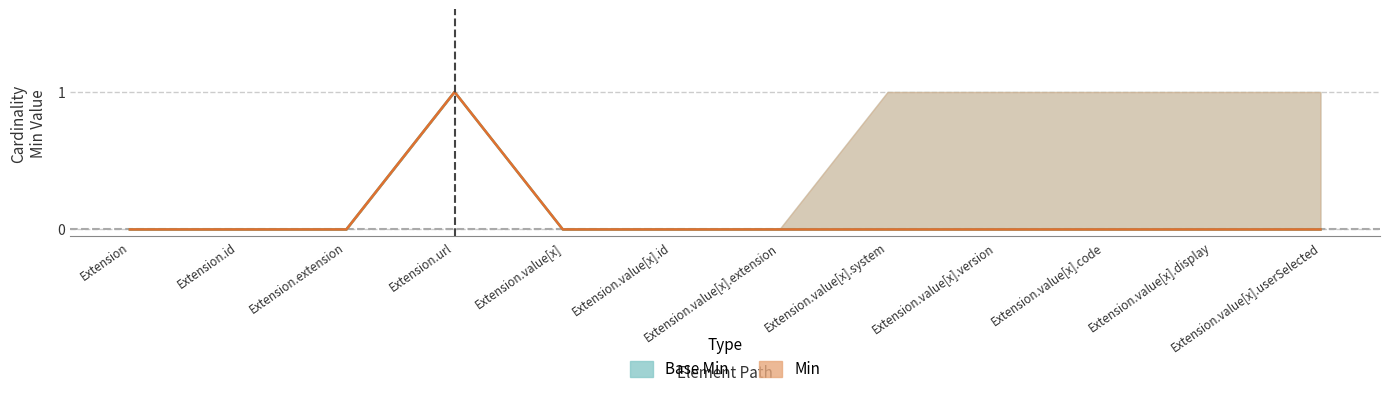

What is the label of the 9th point from the right?

Extension.url